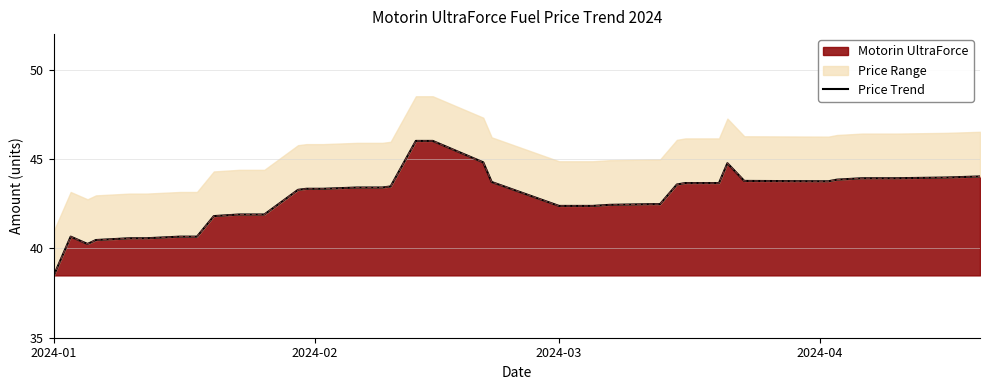

Which category has the lowest value in the Motorin UltraForce series?

2024-01